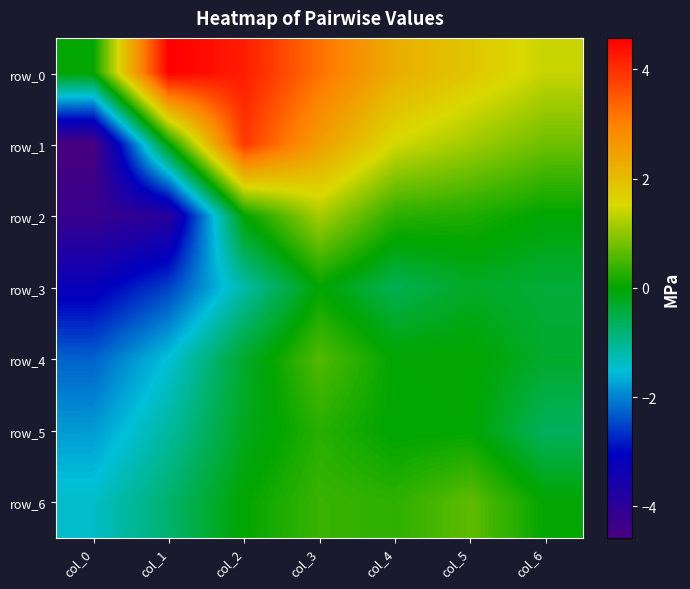

What is the sum of the row_2 values at col_3 and col_0?

-3.1